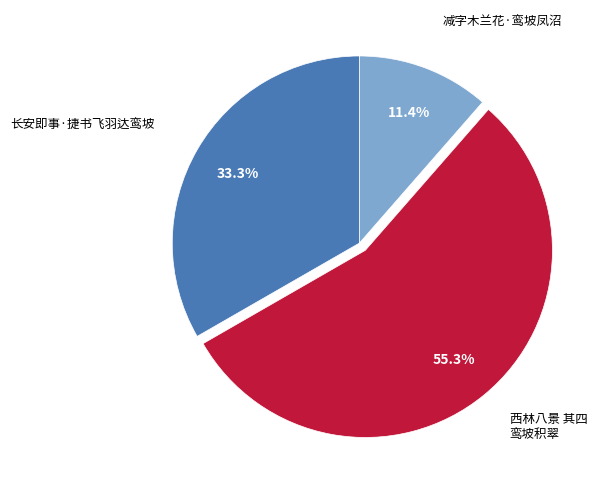

To the nearest percent, what portion does 西林八景 其四 鸾坡积翠 represent?

55%